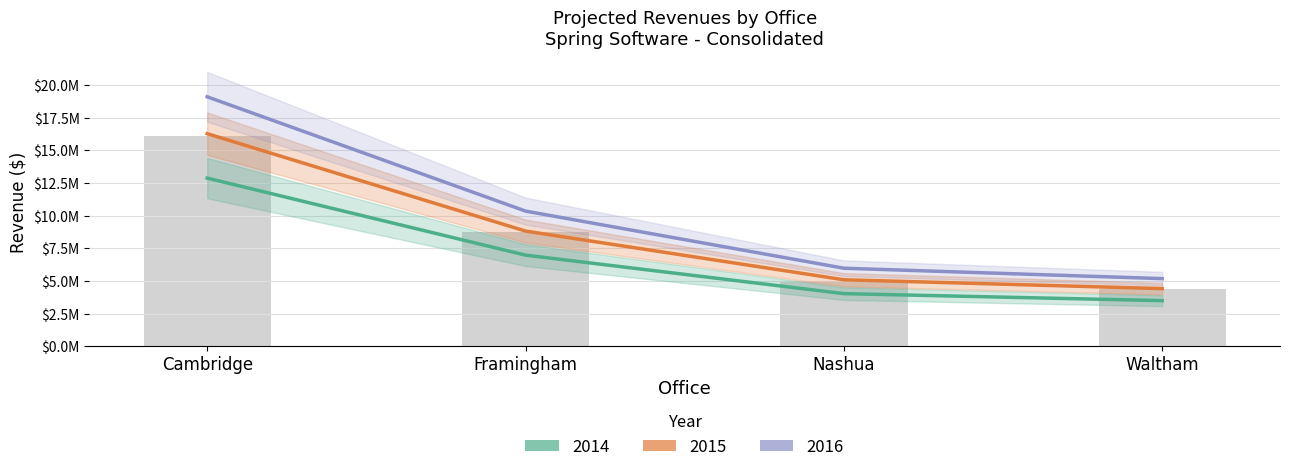

What is the label of the 1st bar from the right?

Waltham